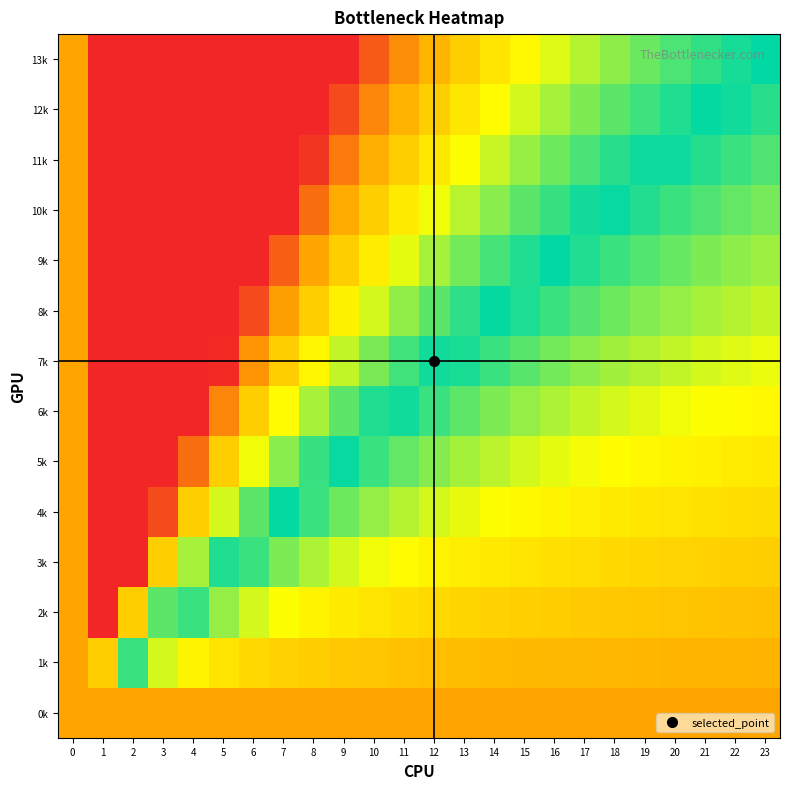

Count the number of data series in this chart.

14